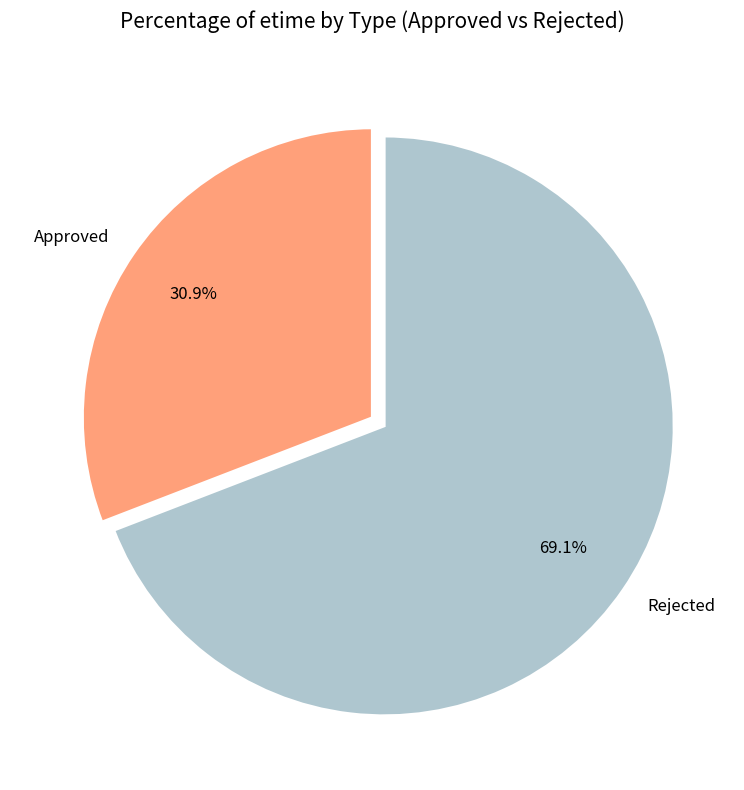

Combined, do Approved and Rejected account for over 50%?

Yes